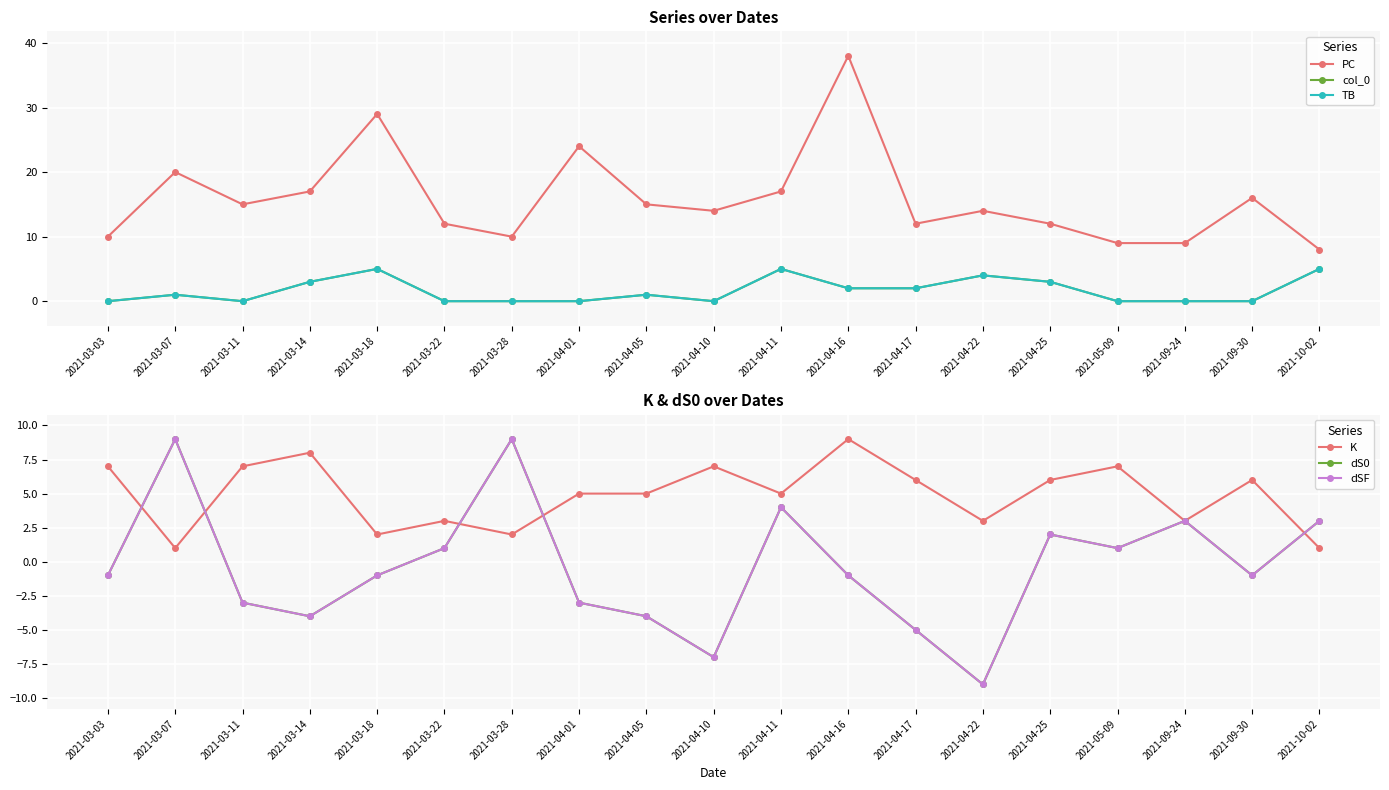

At 2021-03-07, list the series in order from smallest to largest.

col_0, TB, K, dS0, dSF, PC